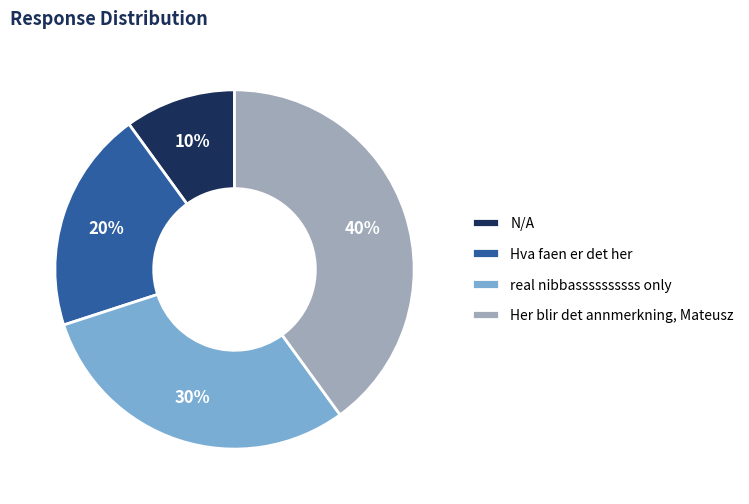

Is it true that real nibbassssssssss only is 17% of the pie?

False